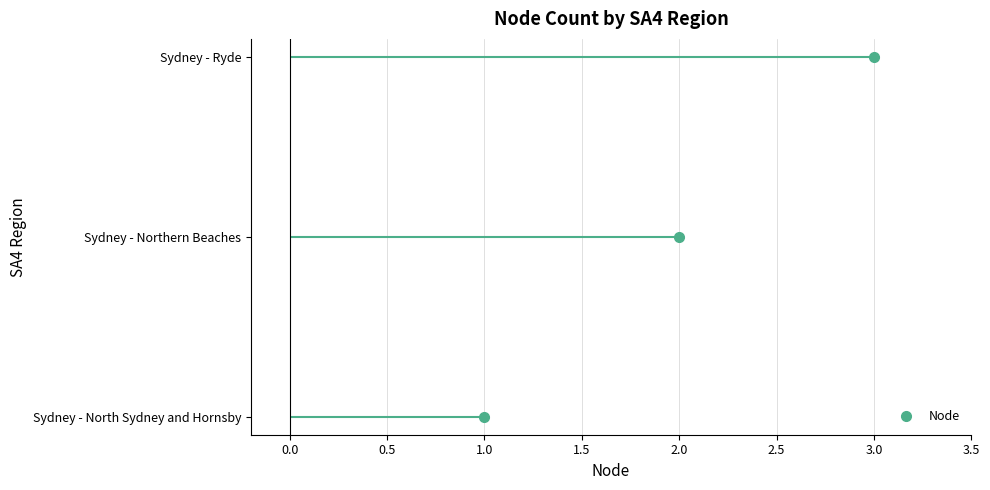

Between Sydney - North Sydney and Hornsby and Sydney - Ryde, which is larger?

Sydney - Ryde